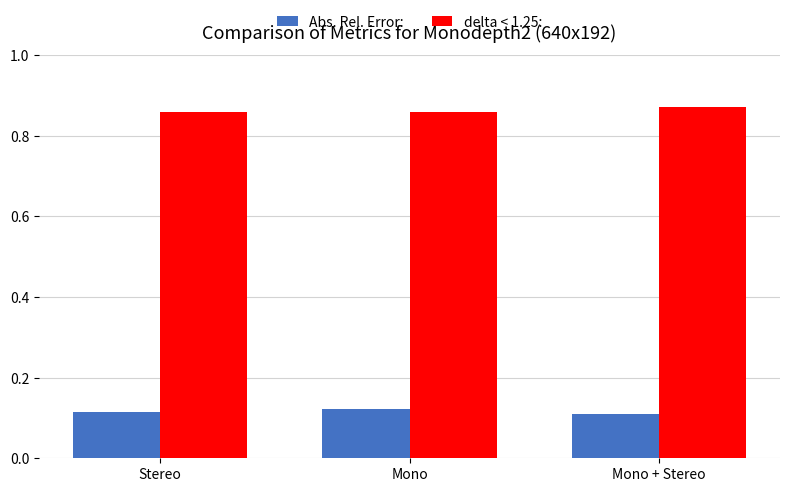

What is the difference between the highest and lowest values at Mono?

0.7